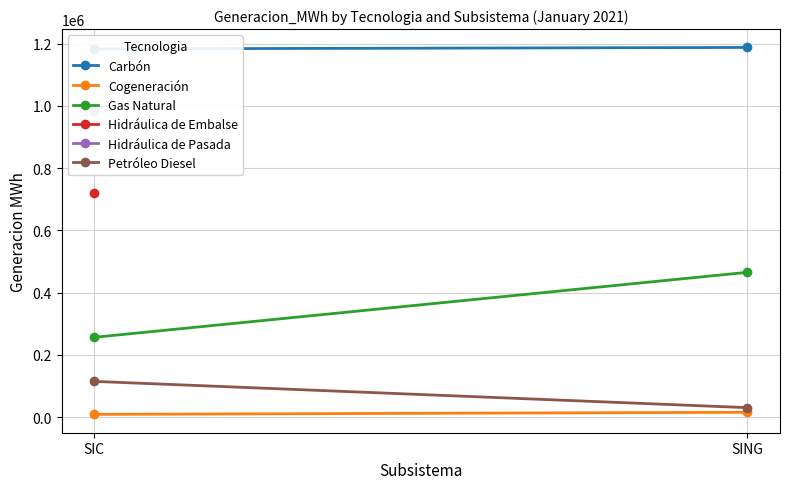

What is the lowest value of the Cogeneración series?

8688.7